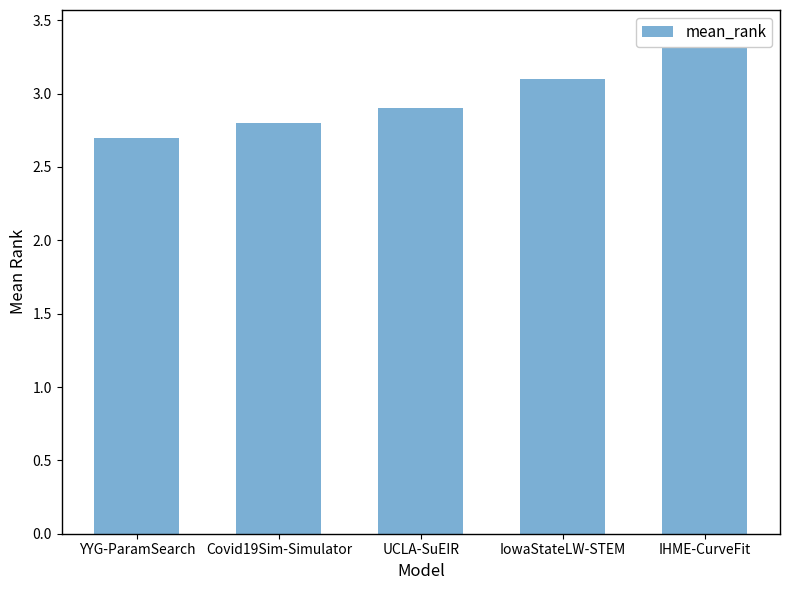

What is the label of the 3rd bar from the left?

UCLA-SuEIR